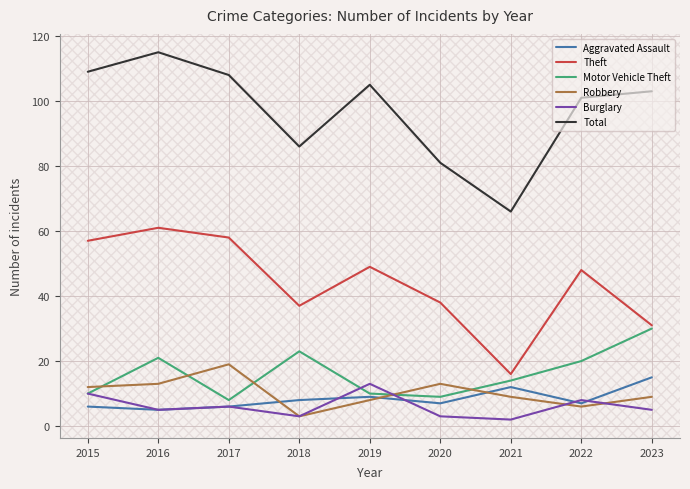

Reading left to right, transcribe all the data shown in this chart.

Aggravated Assault: 6	5	6	8	9	7	12	7	15
Theft: 57	61	58	37	49	38	16	48	31
Motor Vehicle Theft: 10	21	8	23	10	9	14	20	30
Robbery: 12	13	19	3	8	13	9	6	9
Burglary: 10	5	6	3	13	3	2	8	5
Total: 109	115	108	86	105	81	66	101	103